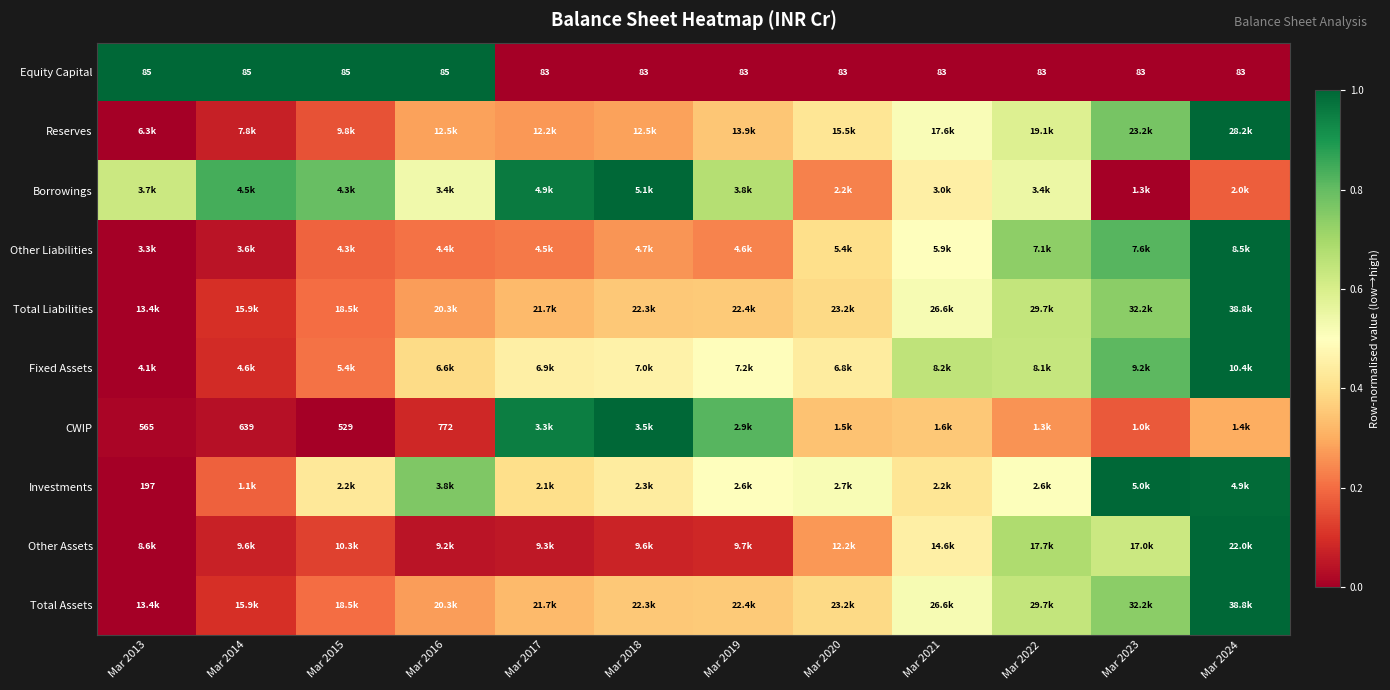

Rank the series at Mar 2023 from highest to lowest value.

Investments, Other Liabilities, Fixed Assets, Reserves, Total Liabilities, Total Assets, Other Assets, CWIP, Equity Capital, Borrowings